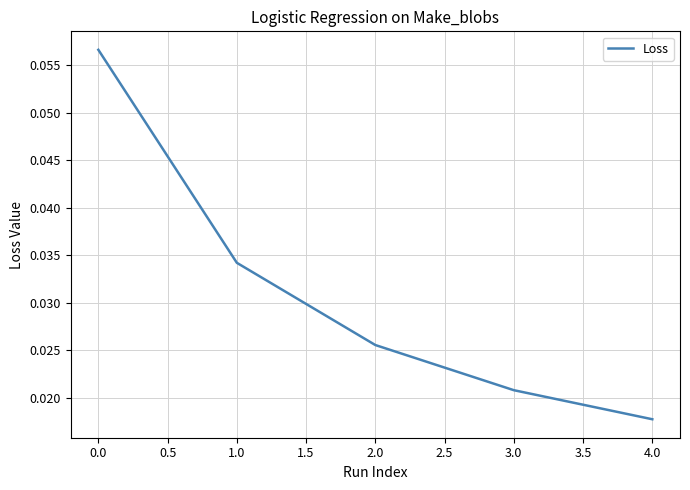

Does the chart have visible grid lines?

Yes